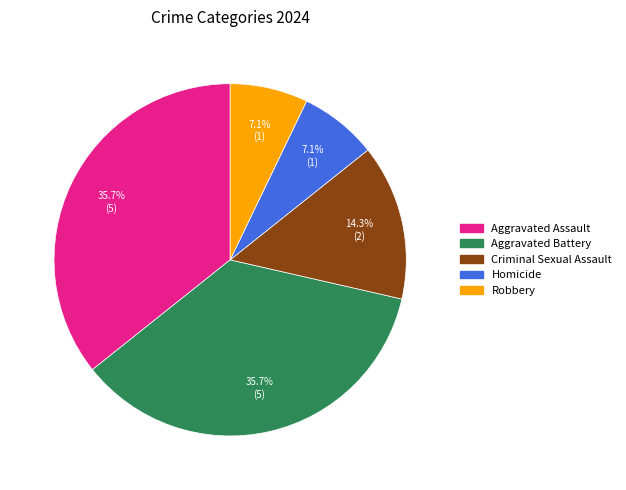

What percentage is the Homicide slice, to the nearest percent?

7%